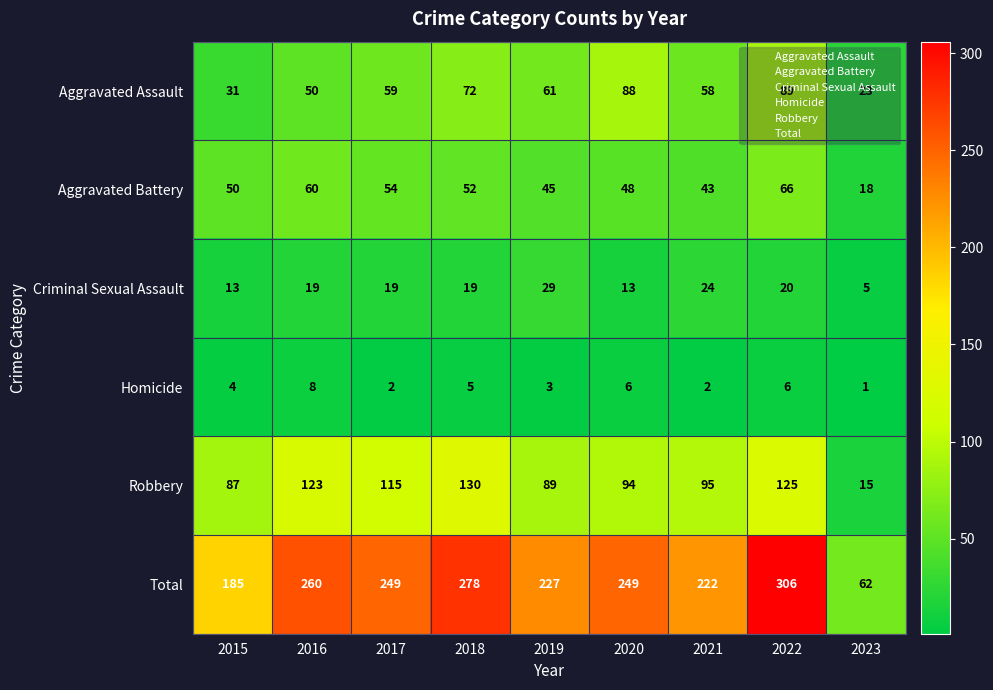

What is the difference between the Criminal Sexual Assault values at 2019 and 2022?

9